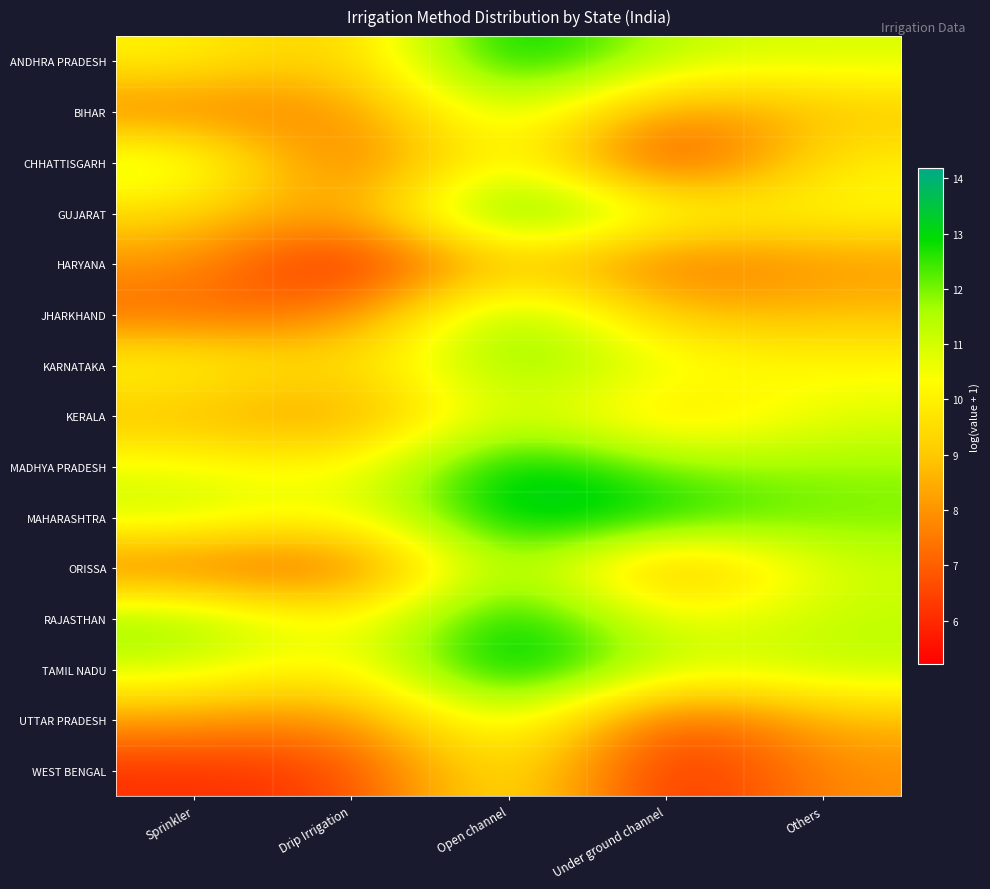

At how many categories does at least one series exceed 10?

5